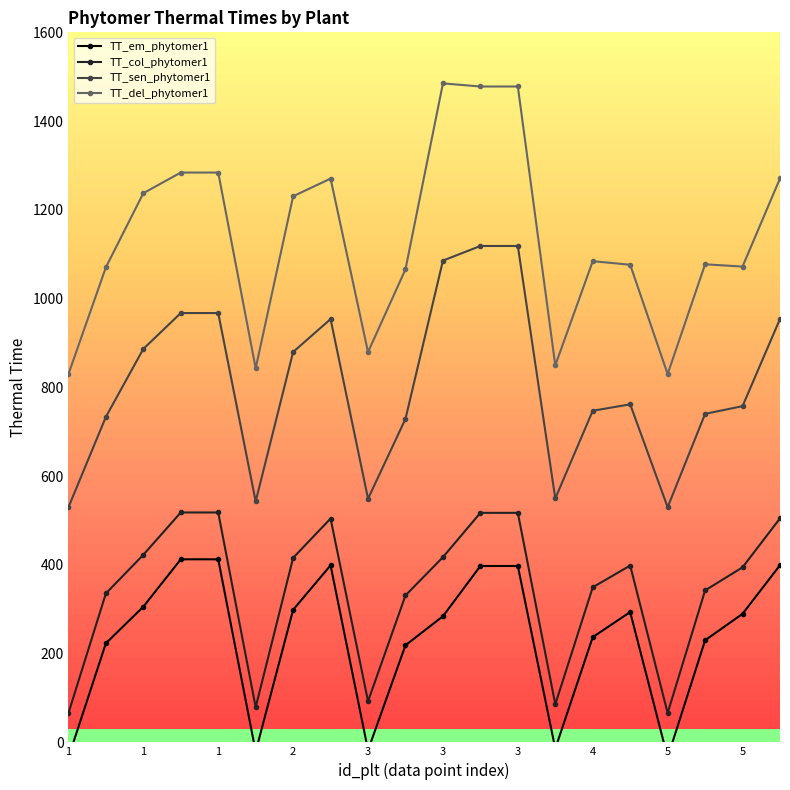

Between 3 and 4, which series saw the biggest shift?

TT_del_phytomer1